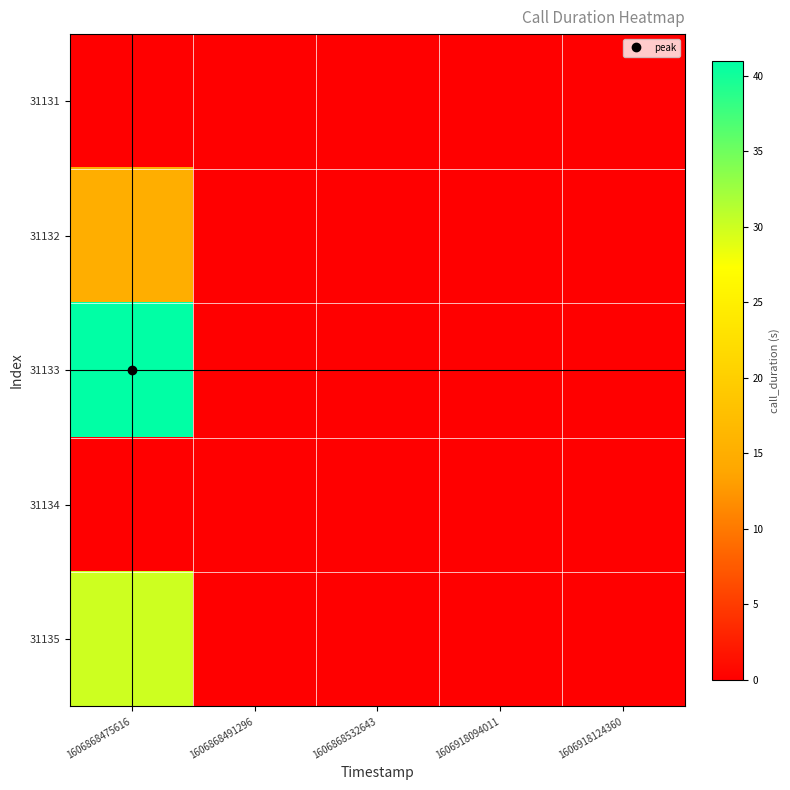

Reading left to right, list all the values displayed in this chart.

31131: 1606868475616=0	1606868491296=0	1606868532643=0	1606918094011=0	1606918124360=0
31132: 1606868475616=15	1606868491296=0	1606868532643=0	1606918094011=0	1606918124360=0
31133: 1606868475616=41	1606868491296=0	1606868532643=0	1606918094011=0	1606918124360=0
31134: 1606868475616=0	1606868491296=0	1606868532643=0	1606918094011=0	1606918124360=0
31135: 1606868475616=30	1606868491296=0	1606868532643=0	1606918094011=0	1606918124360=0